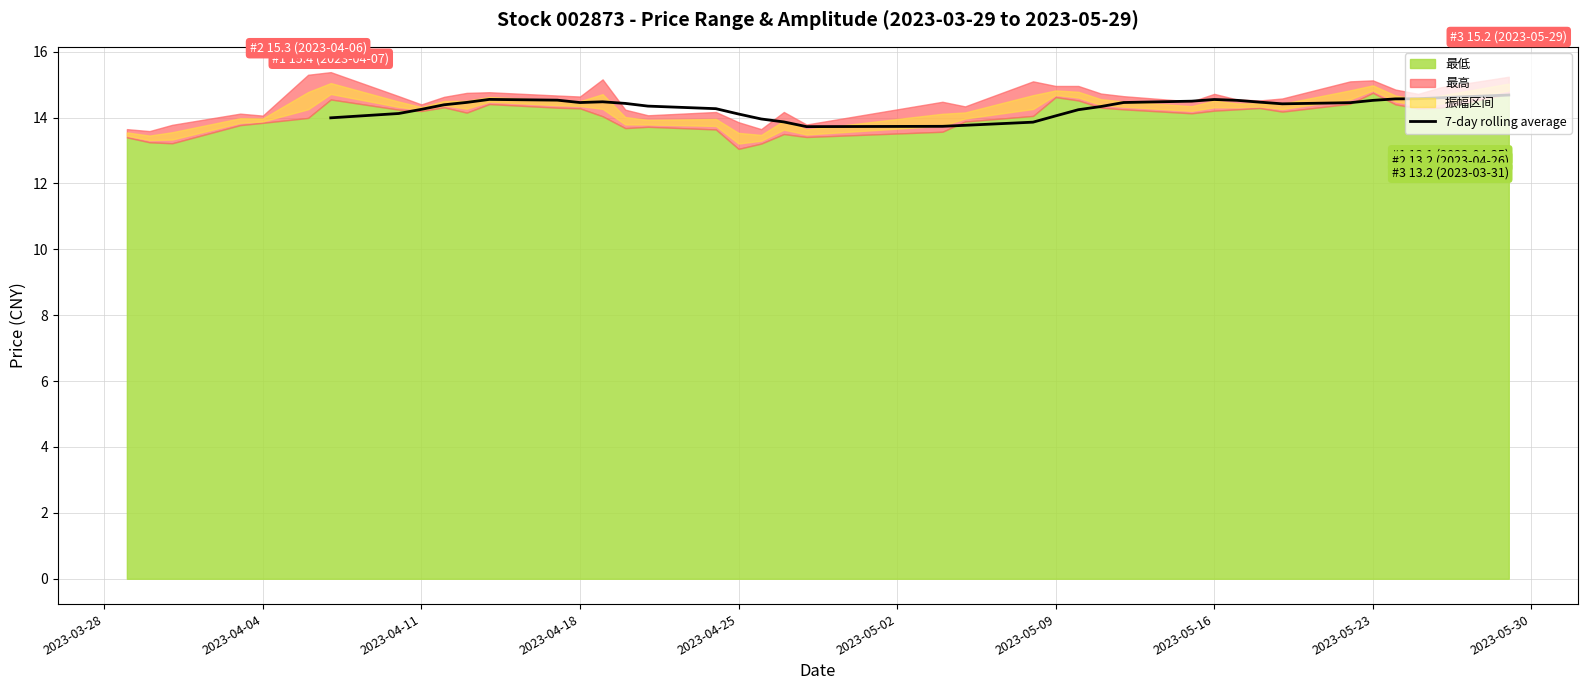

What is the average value?

14.3